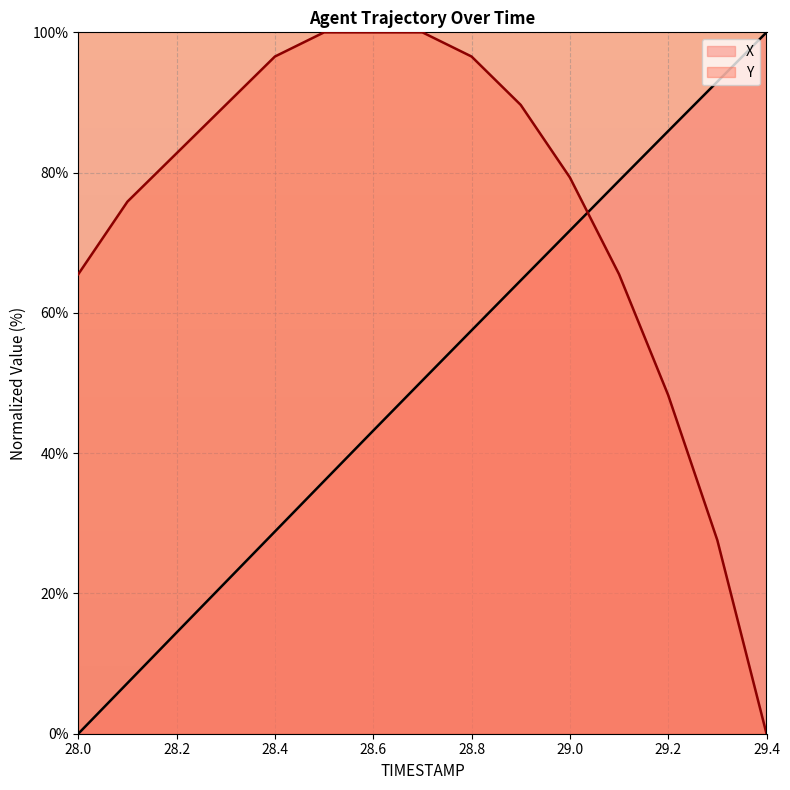

How many lines are shown in the chart?

2